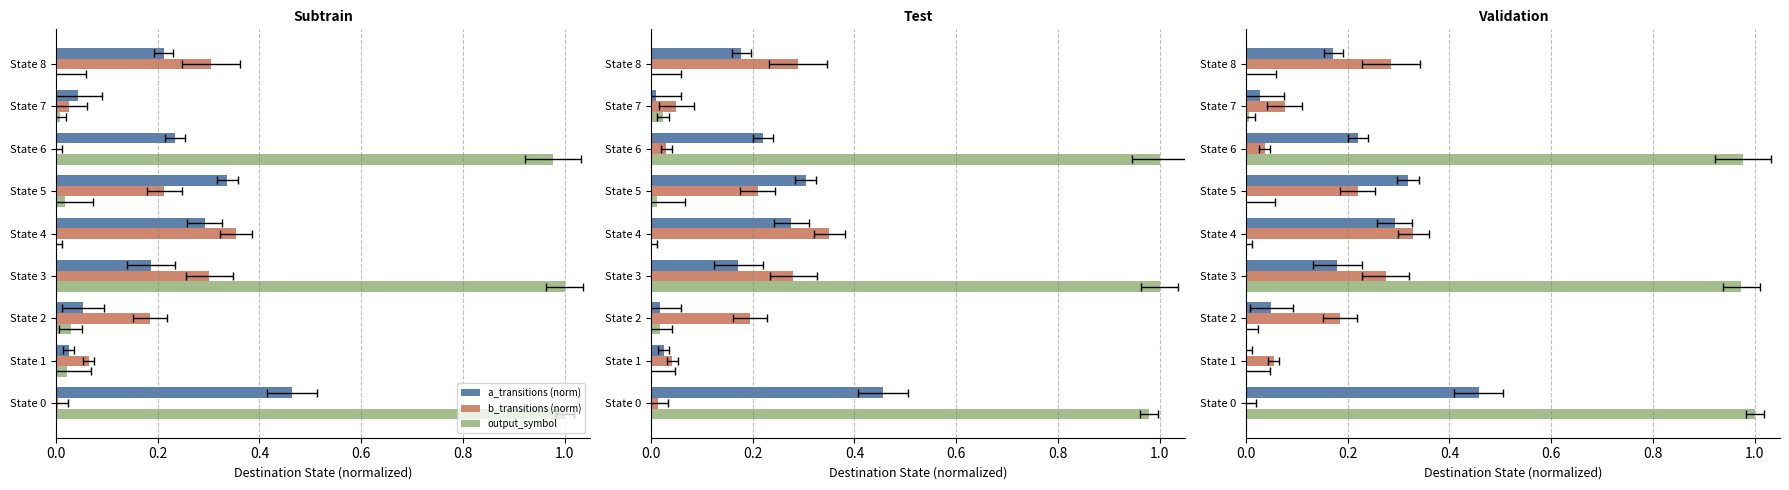

What is the total value across all series at State 7?

0.1